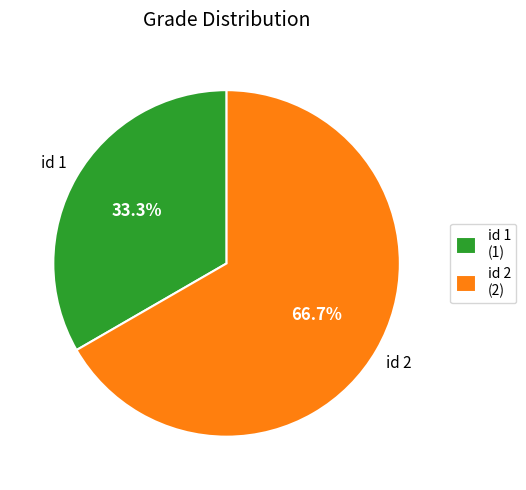

Which has a higher value, id 1 or id 2?

id 2